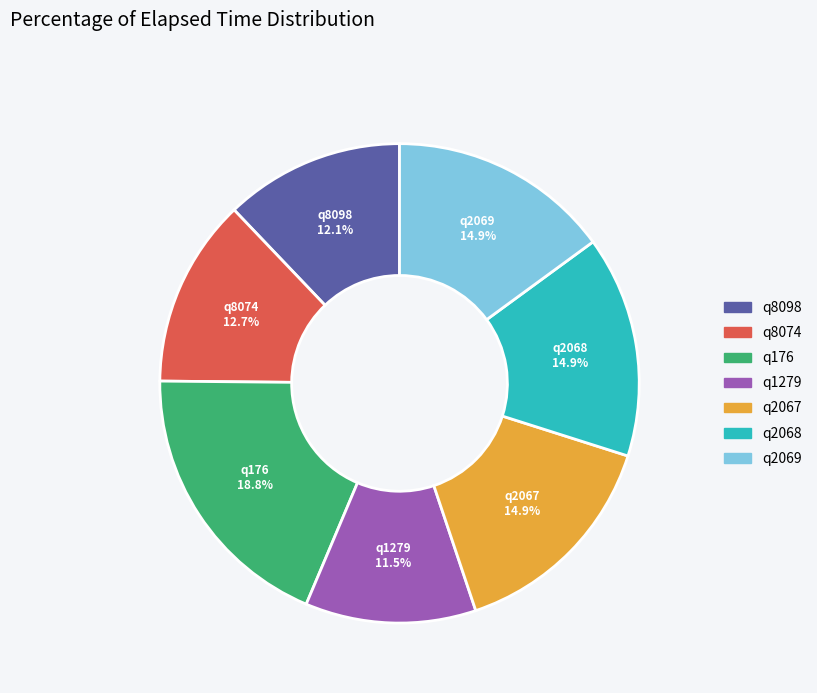

Which category has the biggest portion of the pie?

q176